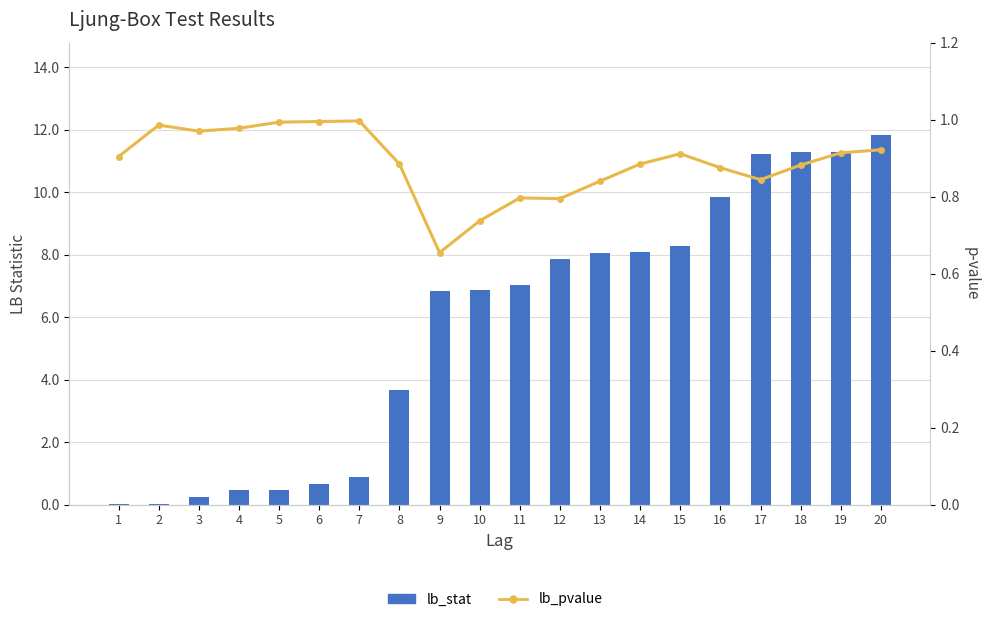

Reading left to right, transcribe all the data shown in this chart.

lb_stat: 0.0	0.0	0.2	0.5	0.5	0.7	0.9	3.7	6.8	6.9	7.0	7.9	8.1	8.1	8.3	9.8	11.2	11.3	11.3	11.8
lb_pvalue: 0.9	1.0	1.0	1.0	1.0	1.0	1.0	0.9	0.7	0.7	0.8	0.8	0.8	0.9	0.9	0.9	0.8	0.9	0.9	0.9